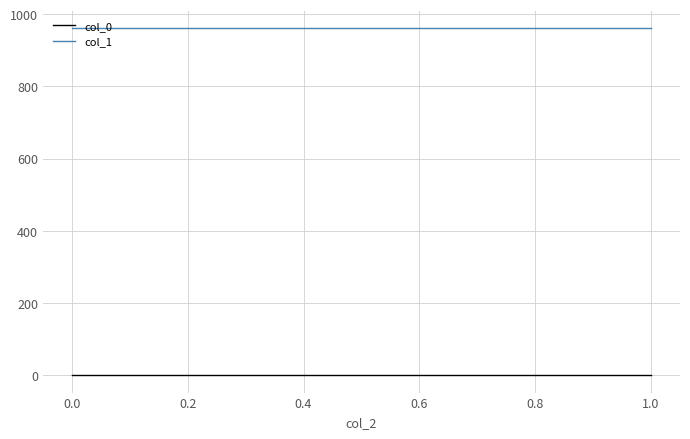

What is the sum of the col_1 values at −0.2 and 0.0?

1921.4